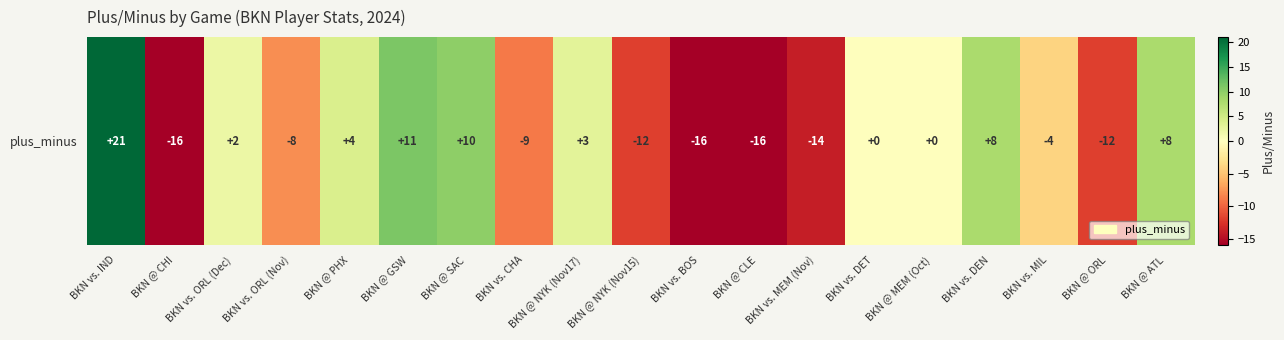

What is the difference between the values at BKN vs. MIL and BKN @ NYK (Nov15)?

8